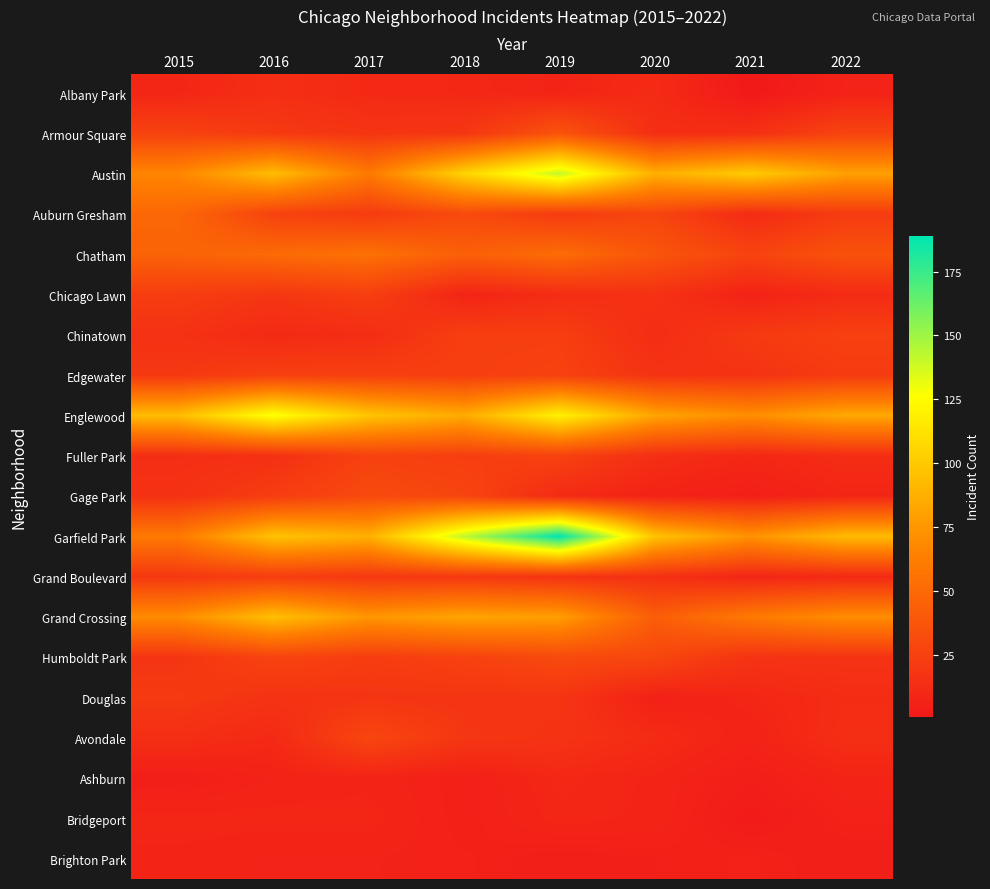

Reading right to left, what are all the values shown in this chart?

Albany Park: 2022=7	2021=1	2020=12	2019=8	2018=10	2017=11	2016=14	2015=9
Armour Square: 2022=27	2021=15	2020=14	2019=37	2018=19	2017=18	2016=21	2015=26
Austin: 2022=80	2021=101	2020=87	2019=141	2018=105	2017=60	2016=94	2015=67
Auburn Gresham: 2022=22	2021=12	2020=28	2019=22	2018=31	2017=22	2016=26	2015=49
Chatham: 2022=36	2021=27	2020=38	2019=52	2018=44	2017=55	2016=51	2015=46
Chicago Lawn: 2022=12	2021=7	2020=16	2019=13	2018=8	2017=24	2016=19	2015=23
Chinatown: 2022=25	2021=21	2020=13	2019=24	2018=24	2017=13	2016=11	2015=16
Edgewater: 2022=22	2021=17	2020=17	2019=26	2018=24	2017=25	2016=25	2015=20
Englewood: 2022=84	2021=71	2020=82	2019=120	2018=85	2017=98	2016=128	2015=94
Fuller Park: 2022=13	2021=10	2020=14	2019=26	2018=24	2017=26	2016=15	2015=14
Gage Park: 2022=9	2021=5	2020=7	2019=12	2018=28	2017=31	2016=23	2015=16
Garfield Park: 2022=93	2021=73	2020=97	2019=189	2018=142	2017=88	2016=97	2015=60
Grand Boulevard: 2022=11	2021=9	2020=15	2019=17	2018=20	2017=20	2016=23	2015=20
Grand Crossing: 2022=71	2021=60	2020=43	2019=79	2018=82	2017=75	2016=95	2015=70
Humboldt Park: 2022=17	2021=17	2020=29	2019=31	2018=26	2017=23	2016=27	2015=18
Douglas: 2022=13	2021=9	2020=6	2019=18	2018=18	2017=18	2016=17	2015=21
Avondale: 2022=14	2021=7	2020=12	2019=17	2018=19	2017=29	2016=11	2015=14
Ashburn: 2022=8	2021=4	2020=8	2019=10	2018=5	2017=8	2016=7	2015=4
Bridgeport: 2022=6	2021=2	2020=8	2019=9	2018=5	2017=9	2016=9	2015=9
Brighton Park: 2022=4	2021=6	2020=5	2019=4	2018=6	2017=7	2016=7	2015=8